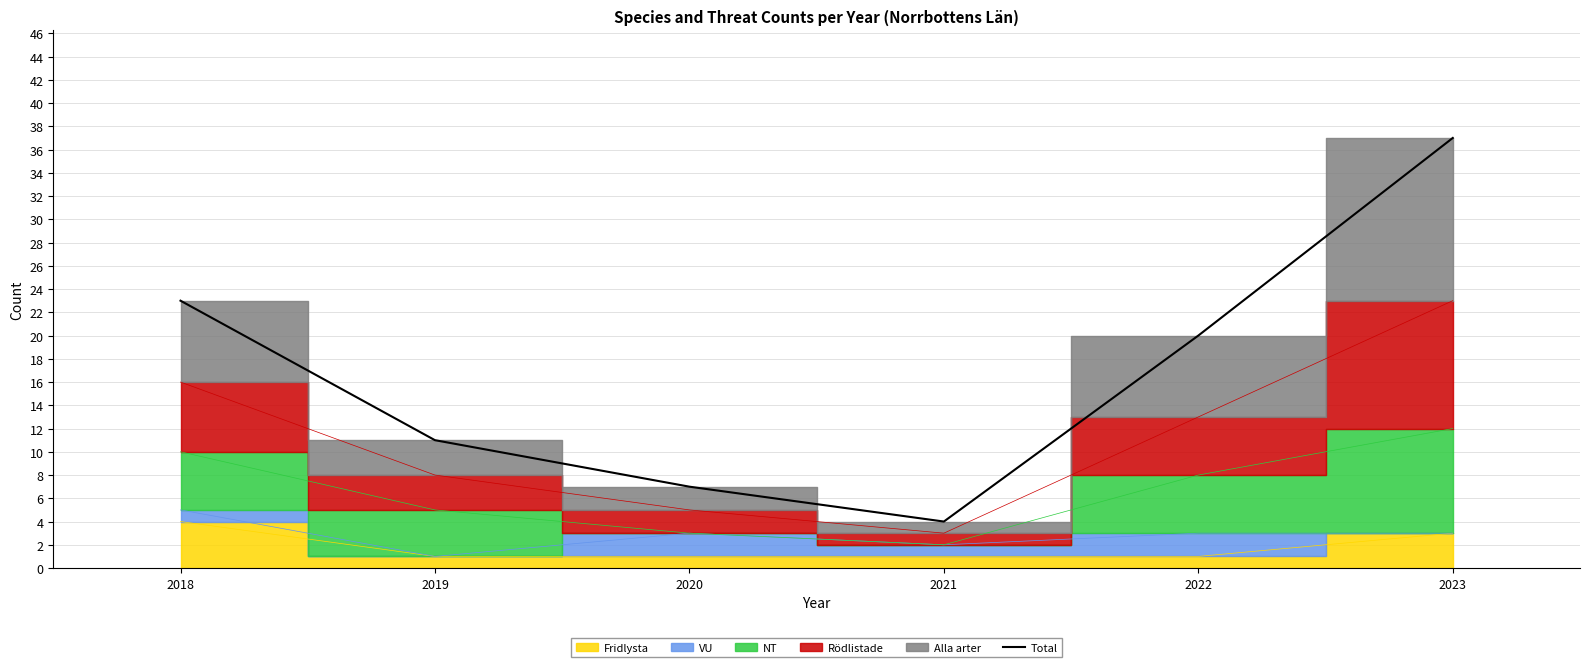

What is the change in value from 2020 to 2021?

-3